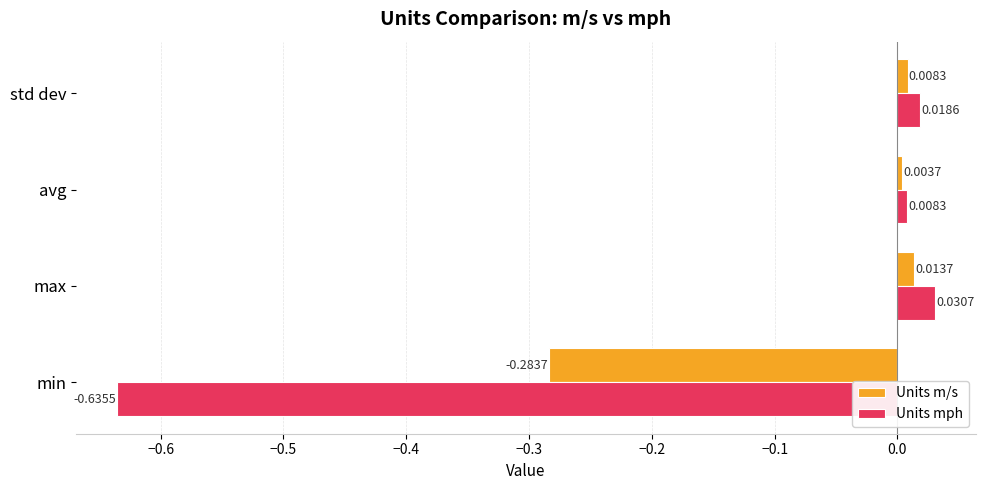

How many positive values does the Units m/s series have?

3